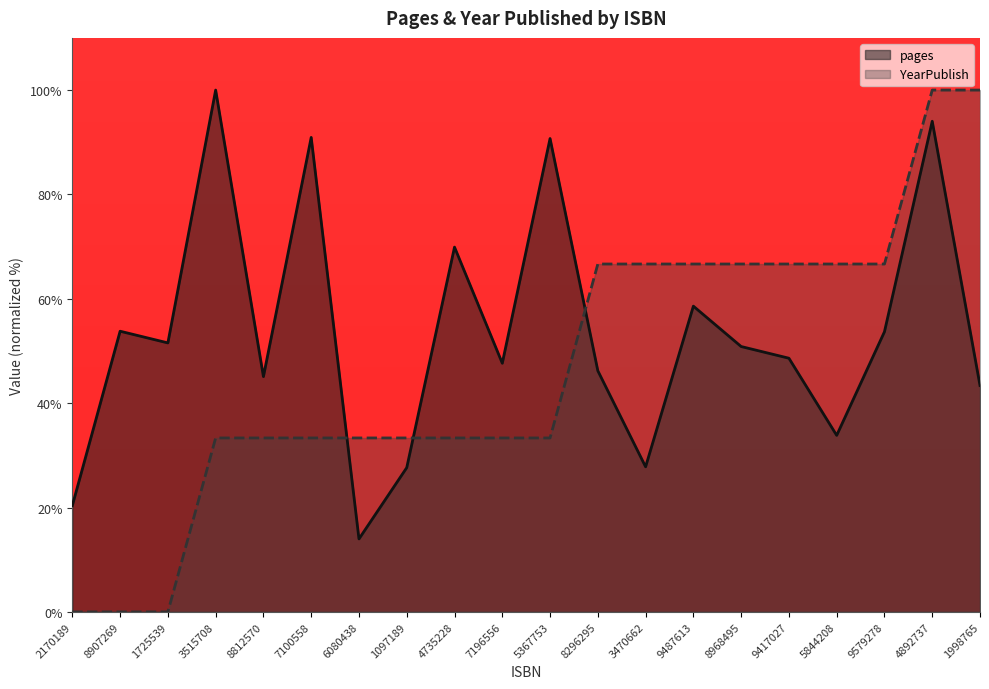

At 1998765, list the series in order from largest to smallest.

YearPublish, pages